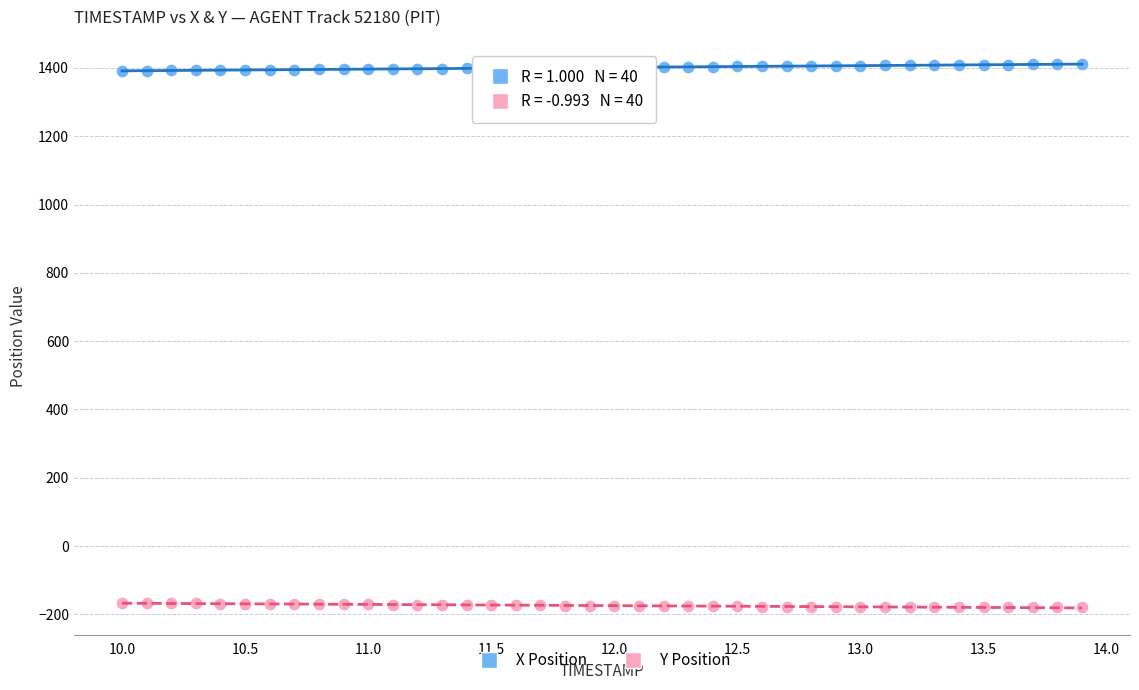

Which series contains the lowest Y value?

Y Position